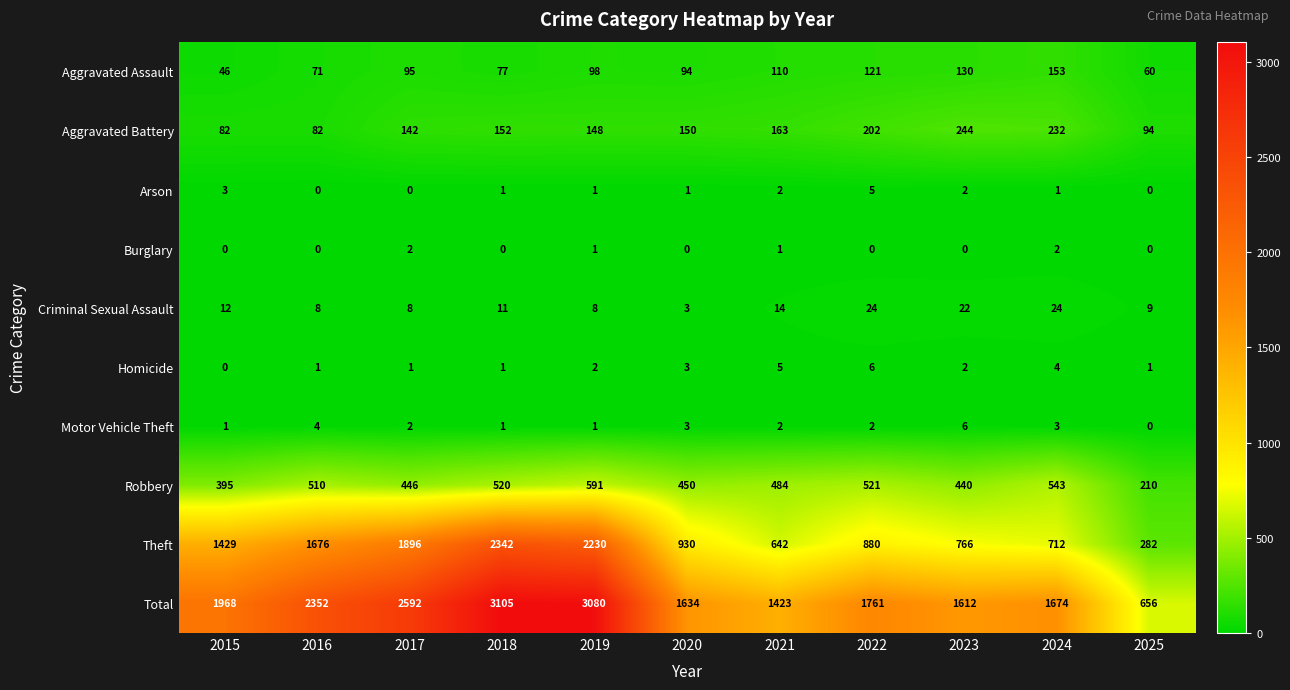

Rank the categories by Aggravated Assault value from lowest to highest.

2015, 2025, 2016, 2018, 2020, 2017, 2019, 2021, 2022, 2023, 2024